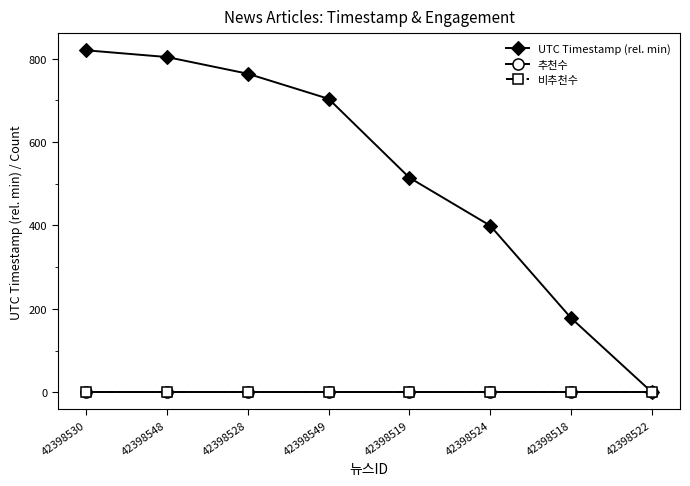

Which series has the widest spread of values?

UTC Timestamp (rel. min)